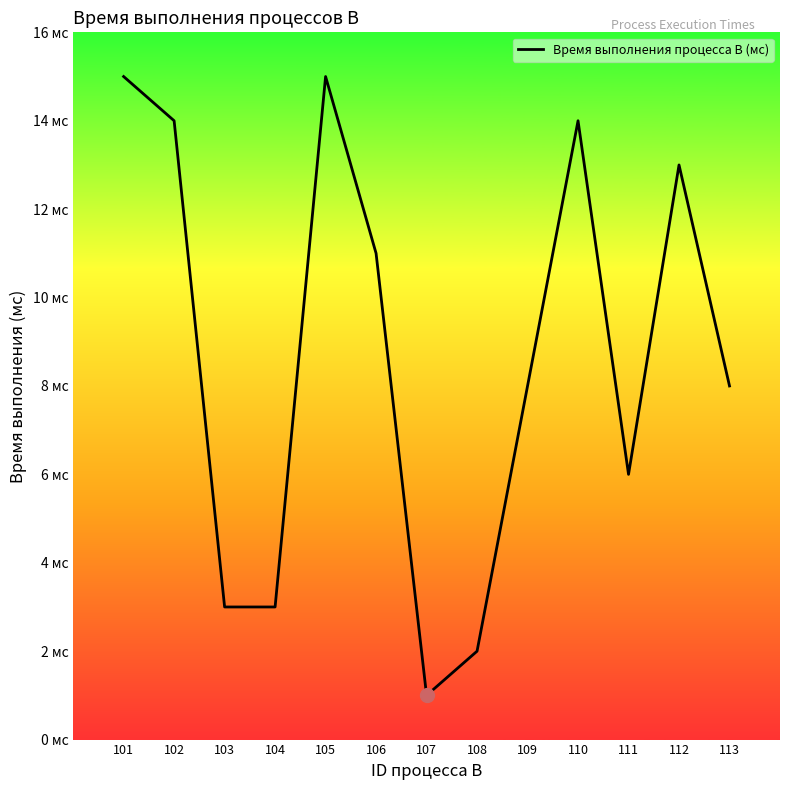

The chart shows a value of 15 at 101. True or false?

True